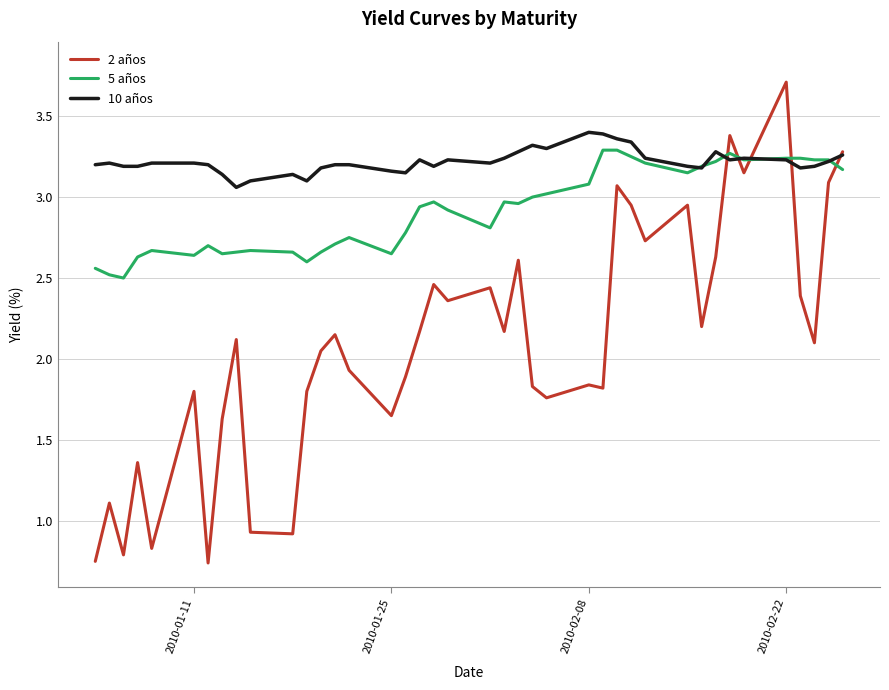

List the series in order of their overall mean, highest first.

10 años, 5 años, 2 años